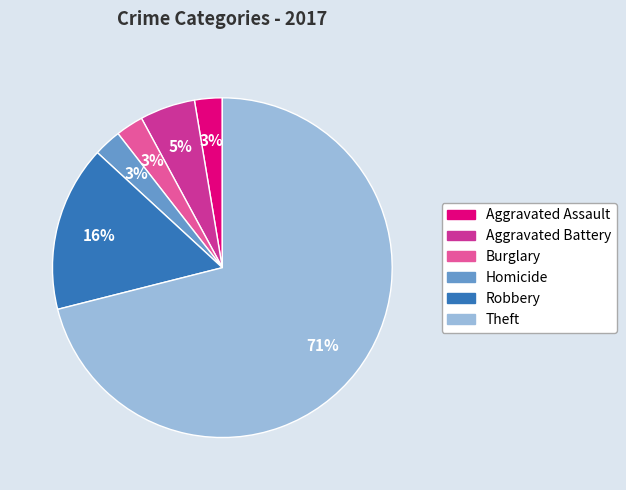

Do Aggravated Battery and Robbery together represent more than half of the pie?

No